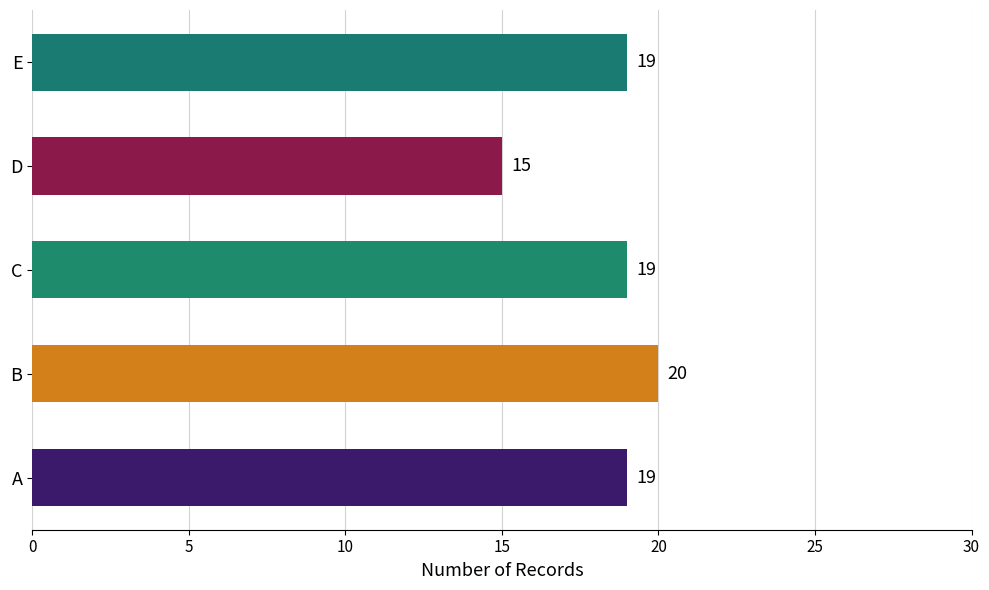

Is it true that the value at E is 19?

True